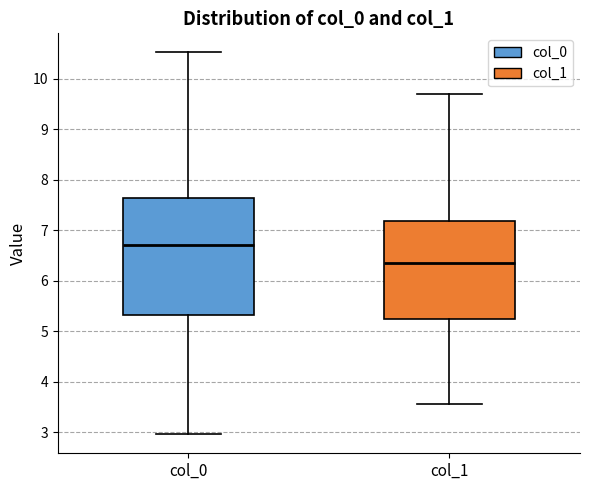

Where does the lower whisker of the box for col_0 end on the y-axis? The values are not printed on the chart, so give them approximately, as read against the axis.

3.0